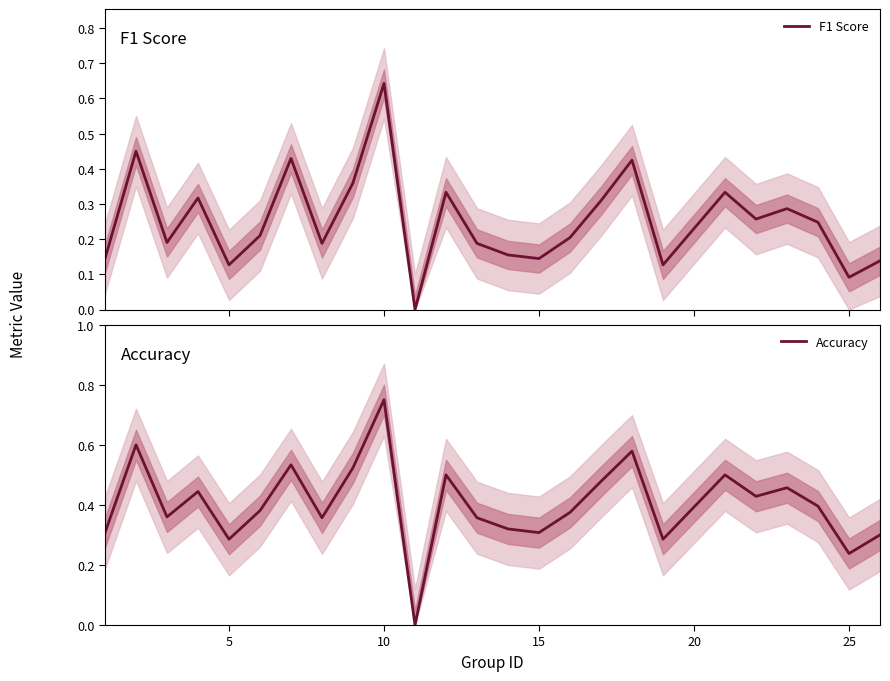

At which label does Accuracy reach its peak?

10